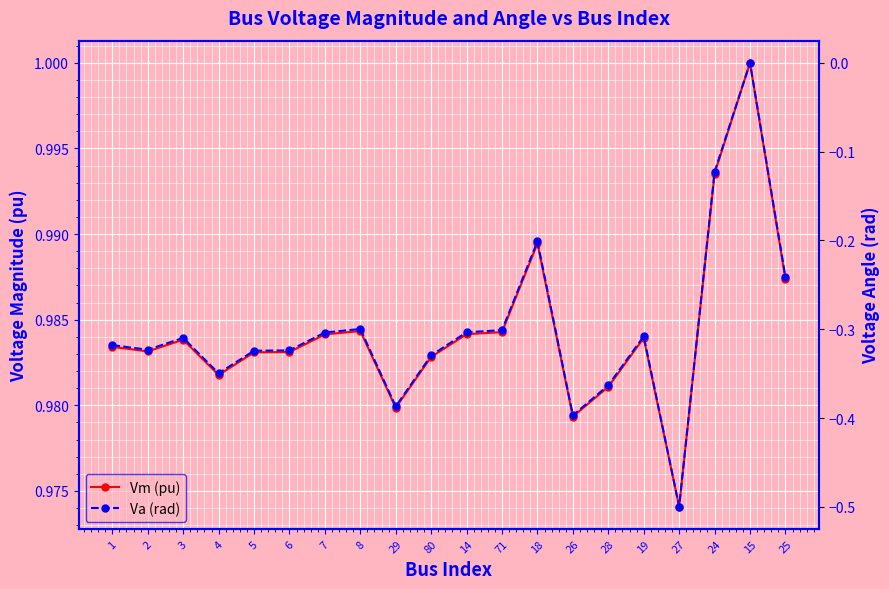

Is this an area chart (filled region under the line)?

No